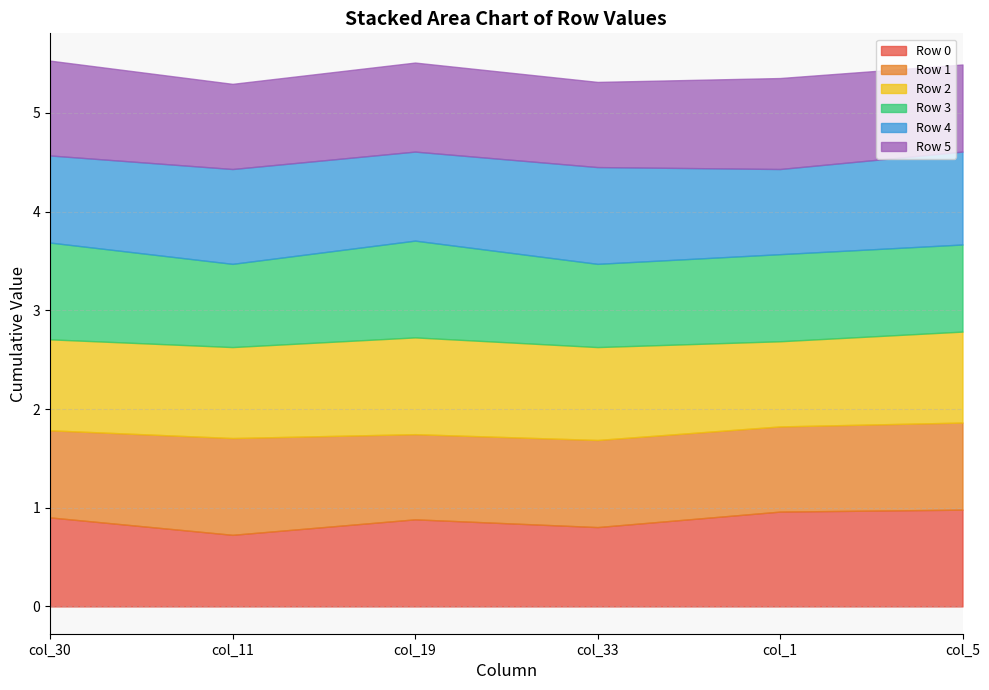

What are all the series names shown in the legend?

Row 0, Row 1, Row 2, Row 3, Row 4, Row 5